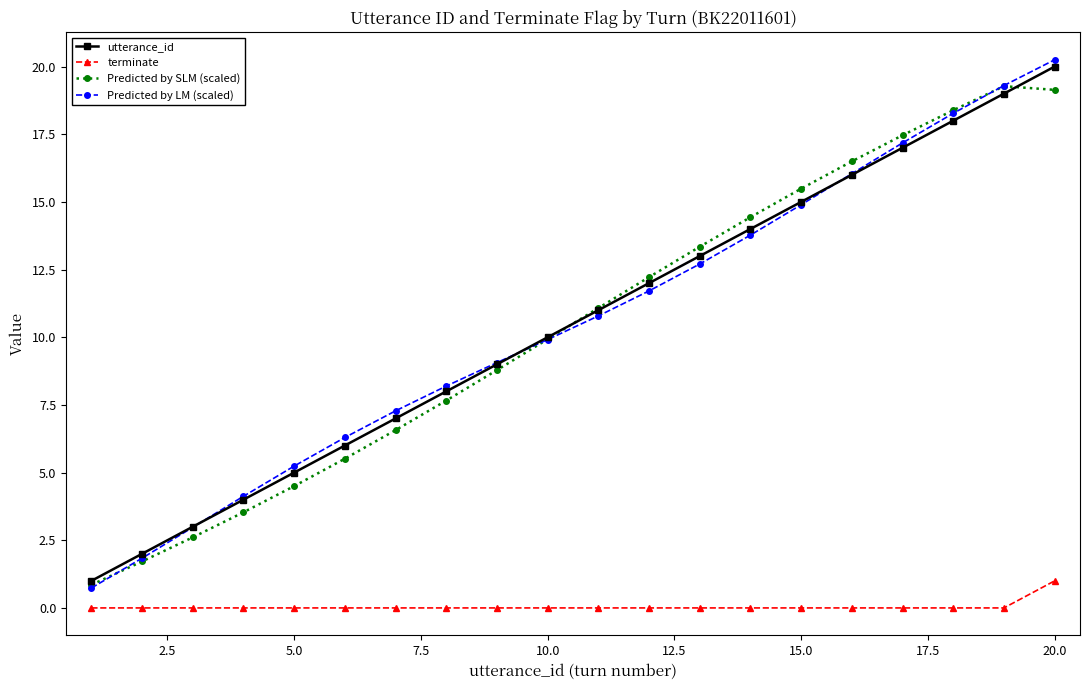

True or false: utterance_id has more than 0 interior local peaks.

False